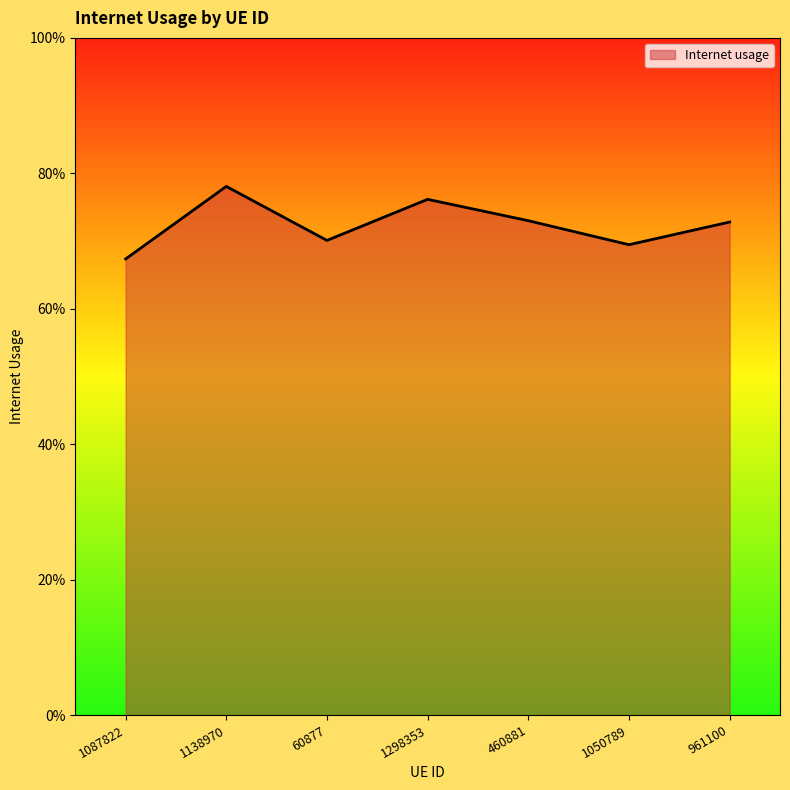

What is the label of the 2nd point from the left?

1138970